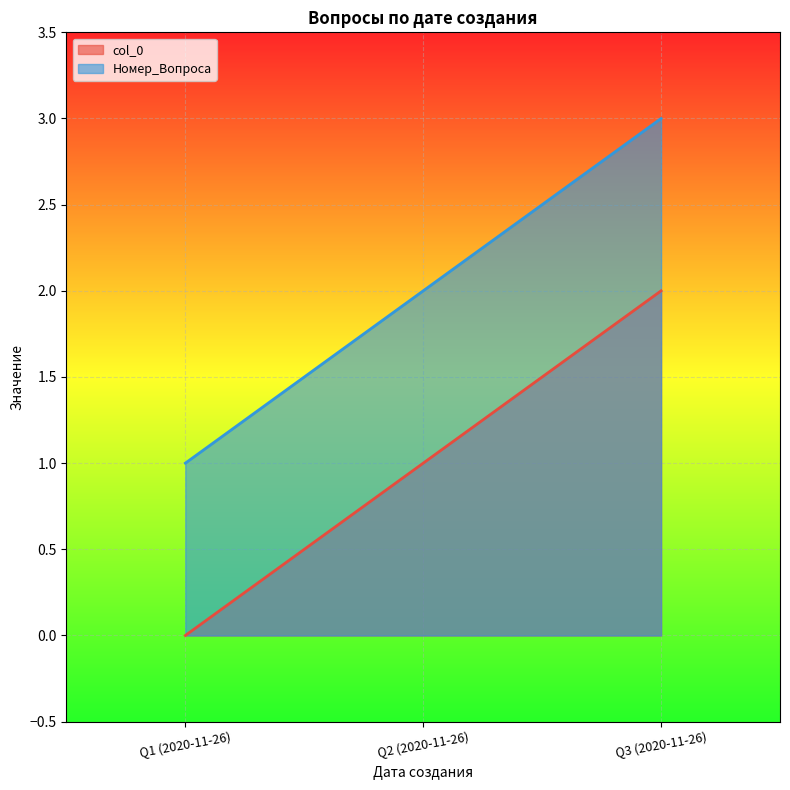

Reading left to right, what are all the values shown in this chart?

col_0: Q1 (2020-11-26)=0	Q2 (2020-11-26)=1	Q3 (2020-11-26)=2
Номер_Вопроса: Q1 (2020-11-26)=1	Q2 (2020-11-26)=2	Q3 (2020-11-26)=3